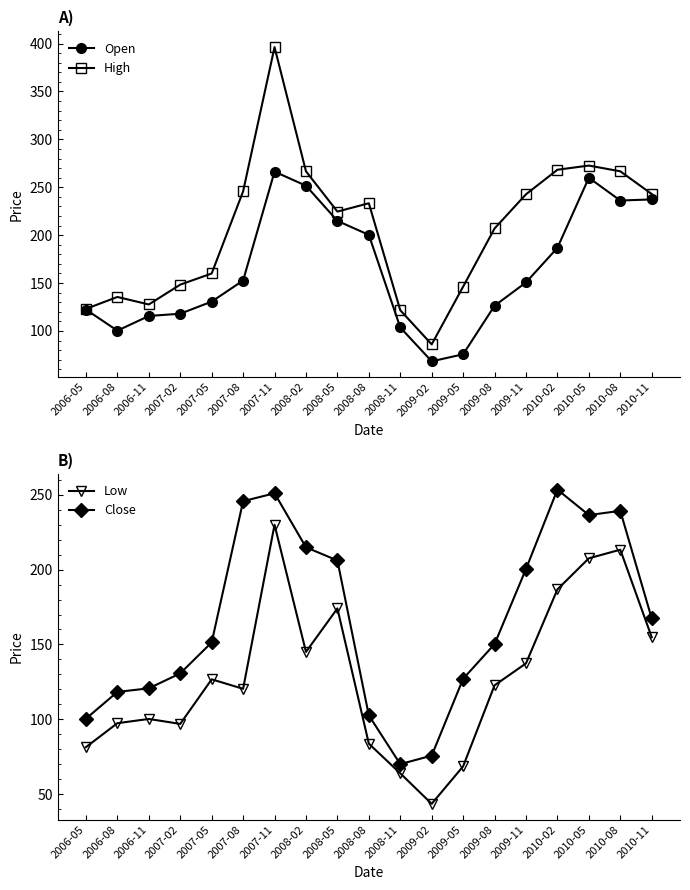

In Close, how many points are lower than both neighbors (excluding endpoints)?

2